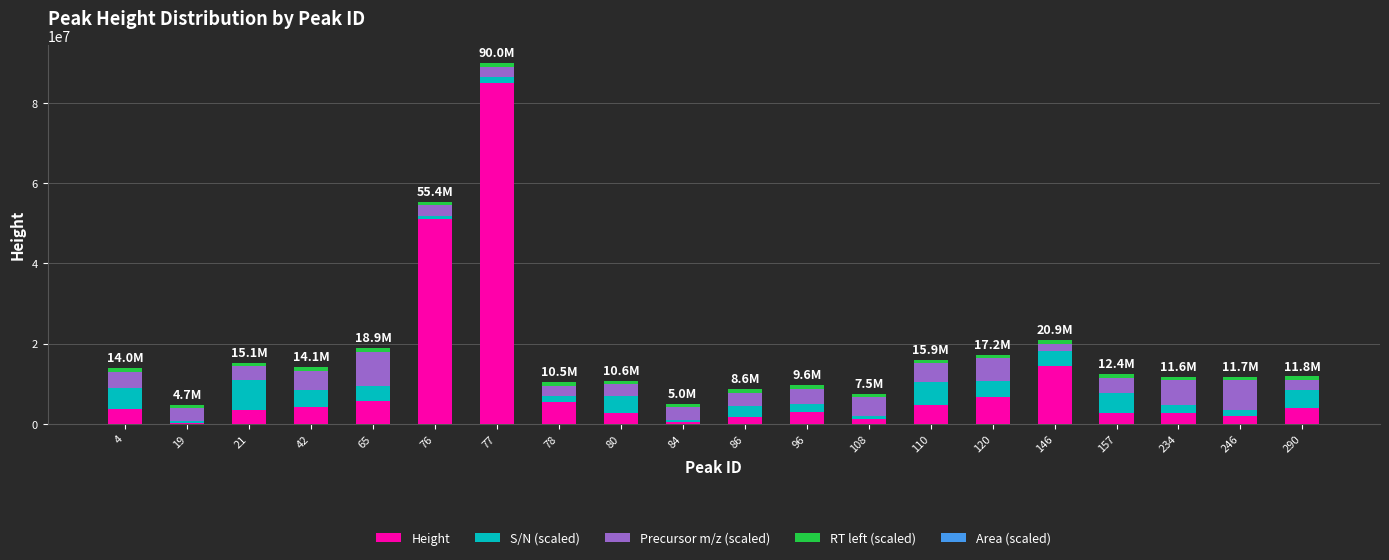

What is the highest value of the Height series?

85095997.0